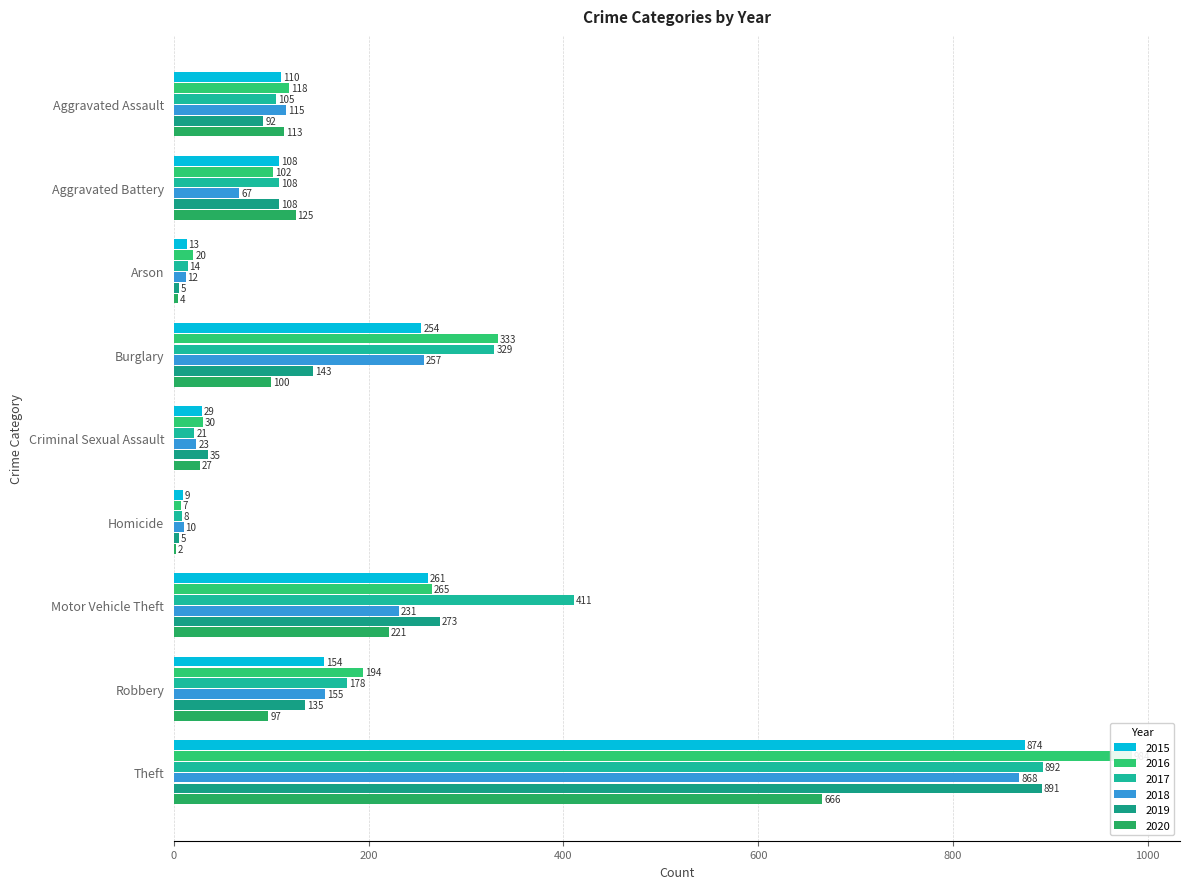

Is the value of 2018 at Theft greater than the value of 2019 at Burglary?

Yes